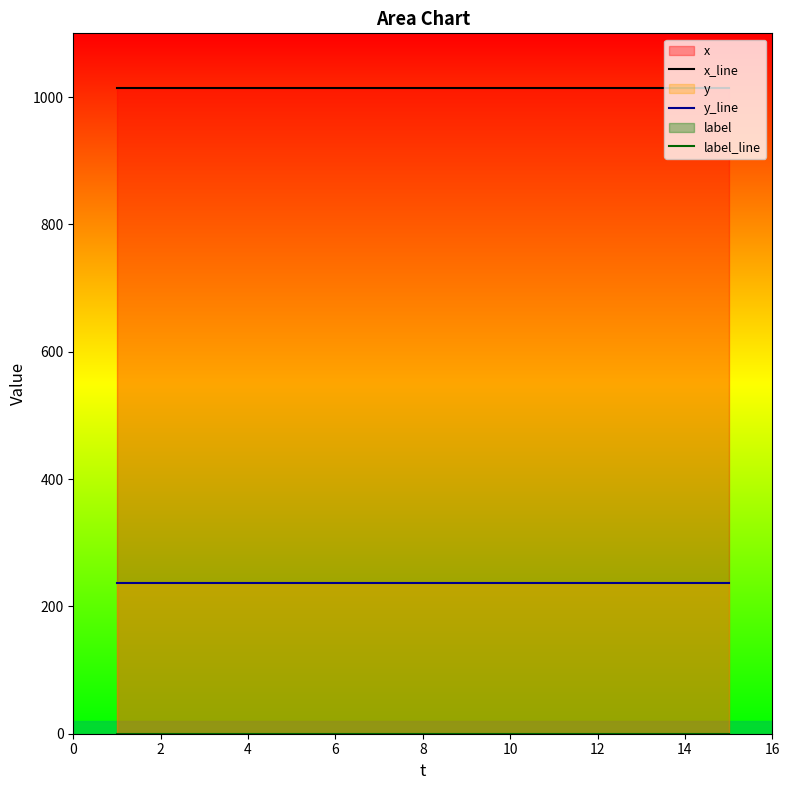

Which series changed the most between 6 and 12?

x_line